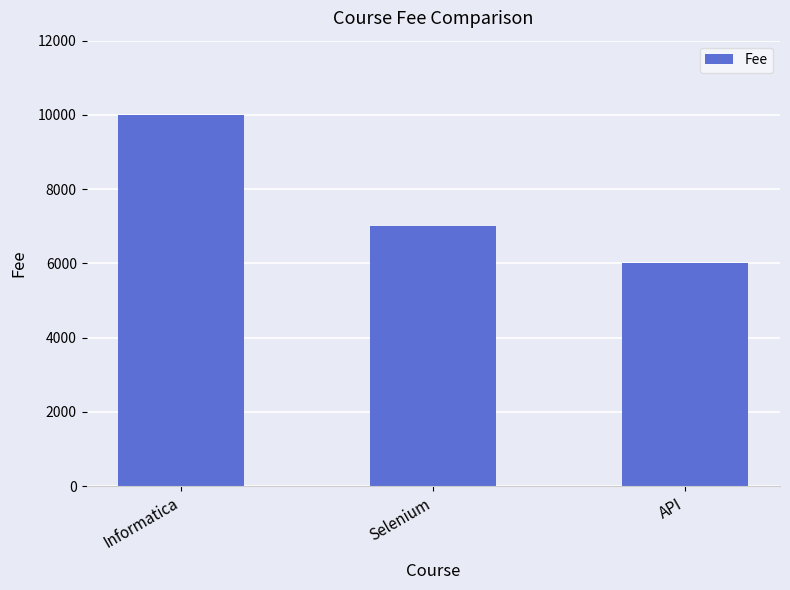

Rank the categories by value from lowest to highest.

API, Selenium, Informatica